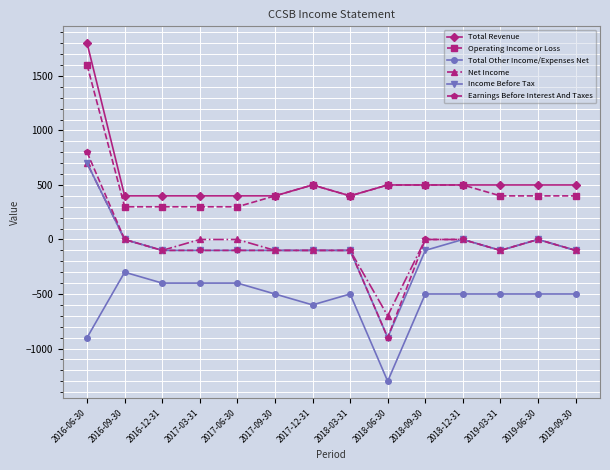

True or false: Total Other Income/Expenses Net and Operating Income or Loss intersect in this chart.

False